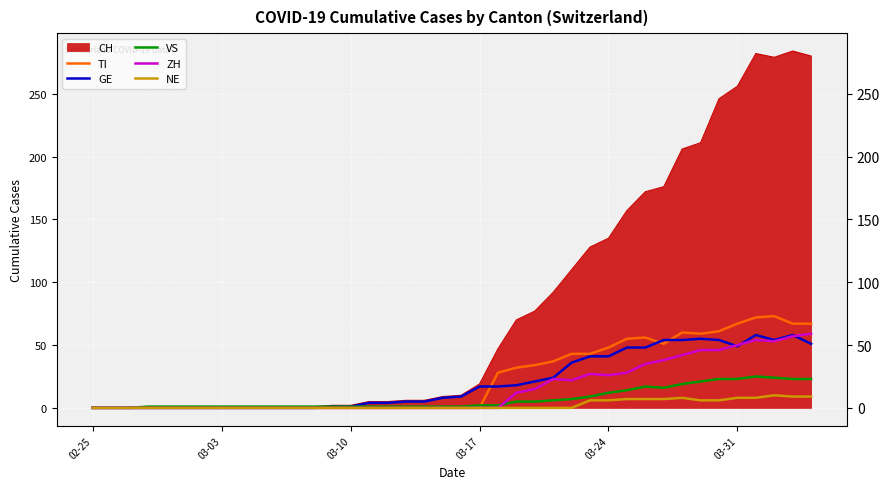

Which series has the largest total across all categories?

CH